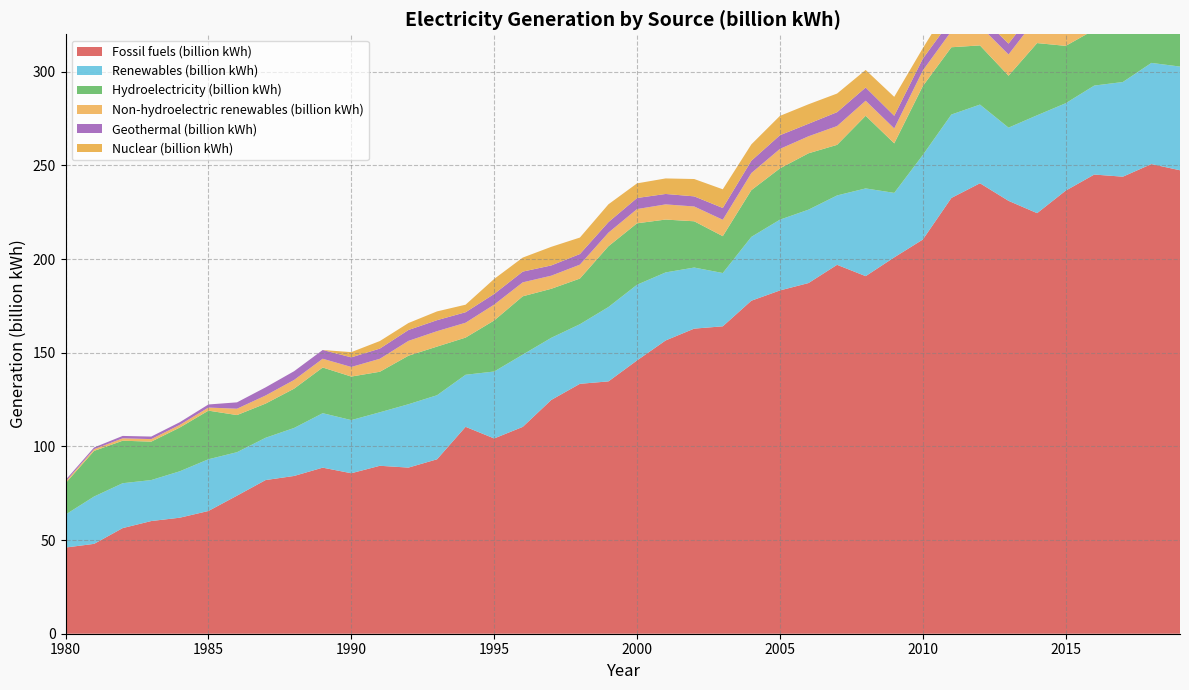

Reading left to right, list all the values displayed in this chart.

Fossil fuels (billion kWh): 46.0	48.0	56.4	60.2	61.9	65.5	73.7	82.0	84.2	88.7	85.7	89.7	88.7	93.1	110.5	104.2	110.4	124.8	133.4	134.7	145.9	156.6	162.9	164.1	177.8	183.3	187.2	196.9	190.9	200.9	210.4	232.6	240.5	231.1	224.5	236.5	245.1	244.0	250.7	247.4
Renewables (billion kWh): 17.6	25.3	24.0	21.9	24.8	27.6	23.2	22.6	25.6	29.1	28.4	28.6	33.8	34.2	27.8	35.7	38.6	33.2	31.8	39.7	40.4	36.3	32.6	28.4	34.1	37.8	39.2	37.0	46.8	34.4	45.1	44.5	42.0	39.1	52.3	46.7	47.5	50.5	54.0	55.4
Hydroelectricity (billion kWh): 16.7	24.4	22.7	20.5	23.4	26.0	19.8	18.2	21.0	24.4	23.2	21.6	25.9	26.0	19.8	27.3	31.1	26.2	24.4	32.5	32.8	28.2	24.7	19.7	25.0	27.4	30.1	27.0	38.8	26.4	36.8	35.9	31.6	27.7	38.5	30.6	29.7	31.7	32.4	23.8
Non-hydroelectric renewables (billion kWh): 0.9	0.9	1.3	1.4	1.4	1.6	3.4	4.3	4.7	4.7	5.1	6.9	7.9	8.2	7.9	8.5	7.5	7.0	7.4	7.3	7.6	8.1	7.9	8.8	9.1	10.4	9.1	10.0	8.0	8.0	8.3	8.6	10.4	11.4	13.7	16.1	17.8	18.8	21.6	31.5
Geothermal (billion kWh): 0.9	0.9	1.3	1.4	1.4	1.6	3.4	4.3	4.7	4.7	5.1	5.4	5.8	5.9	5.6	5.7	5.7	5.5	5.7	5.6	5.9	5.6	5.4	6.3	6.6	7.3	6.7	7.4	7.1	6.7	6.3	6.2	5.5	5.8	5.7	6.0	5.8	5.7	5.0	5.1
Nuclear (billion kWh): 0.0	0.0	0.0	0.0	0.0	0.0	0.0	0.0	0.0	0.0	2.8	4.0	3.7	4.7	4.0	8.0	7.5	9.9	8.8	9.5	7.8	8.3	9.3	10.0	8.7	10.3	10.4	9.9	9.4	10.1	5.6	9.3	8.4	11.4	9.3	11.2	10.3	10.6	13.2	10.9